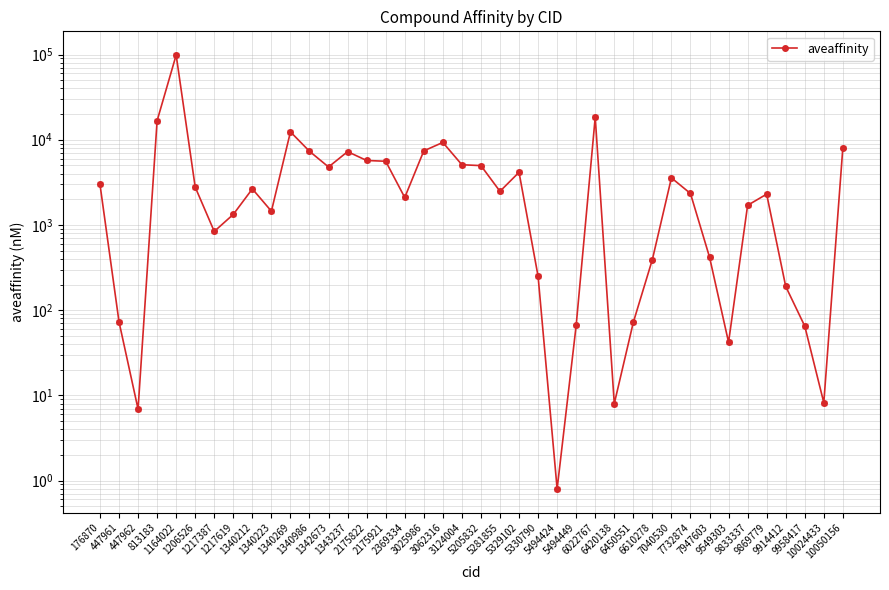

Where does the data first go above 2480?

176870